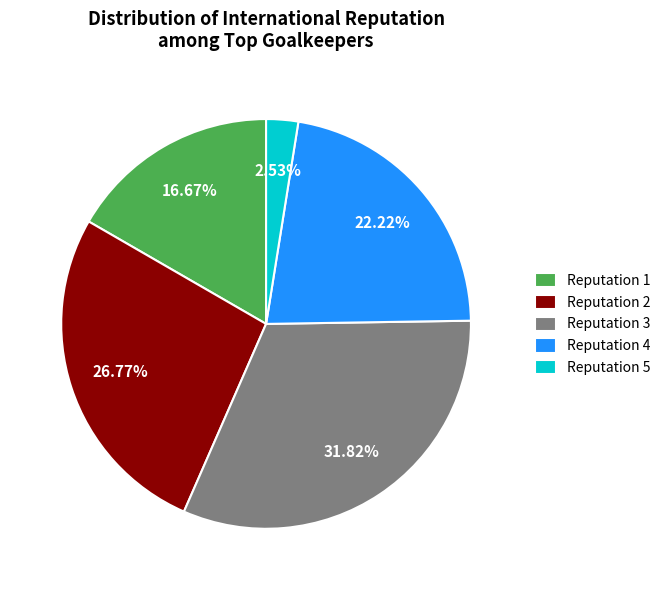

Approximately how many times larger is the value at Reputation 3 compared to Reputation 2?

1.2